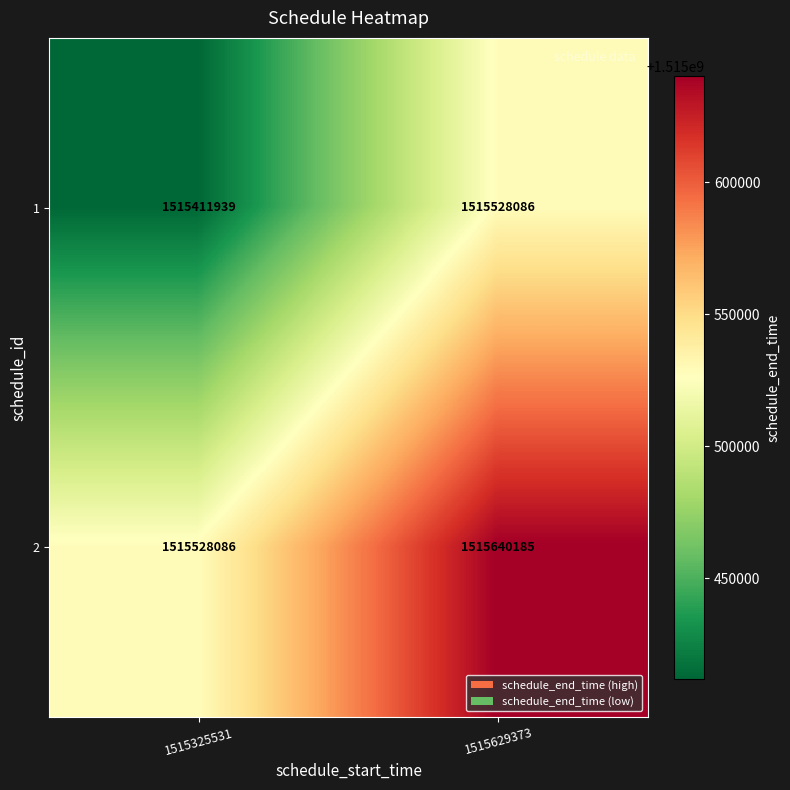

What is the difference between the 2 values at 1515629373 and 1515325531?

112099